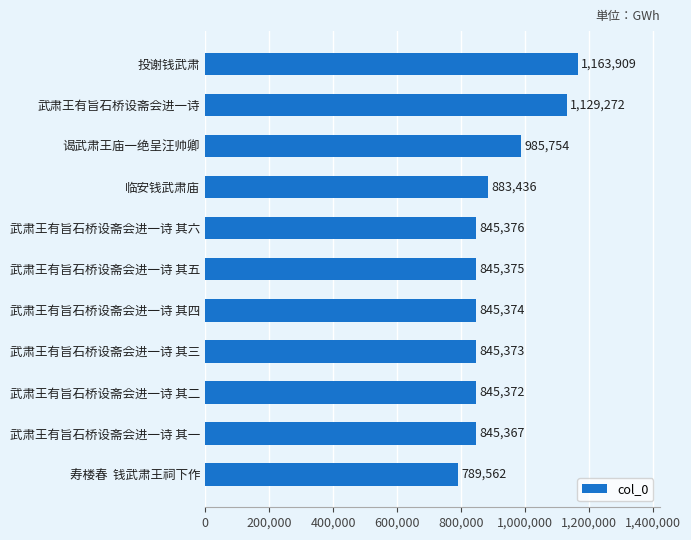

Which has a higher value, 投谢钱武肃 or 武肃王有旨石桥设斋会进一诗 其三?

投谢钱武肃